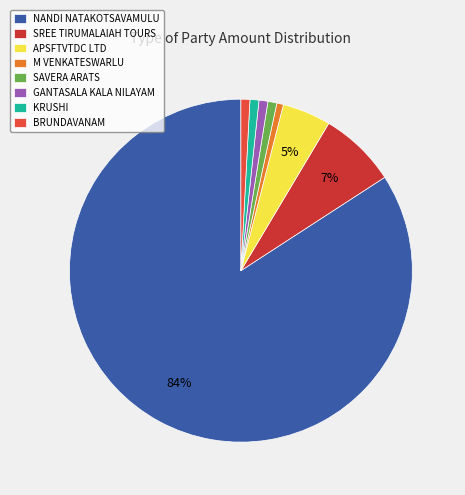

How much of the chart is everything except M VENKATESWARLU?

99.4%